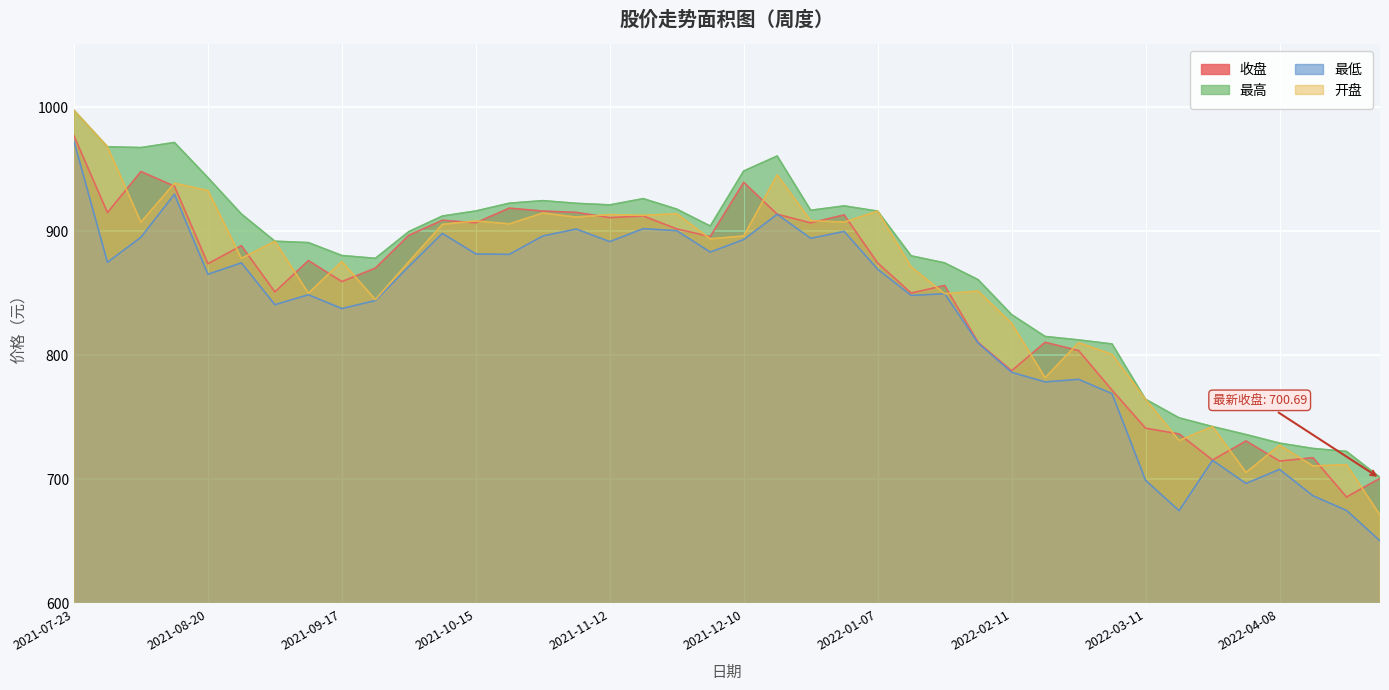

What position from the right is 2021-11-05?

25